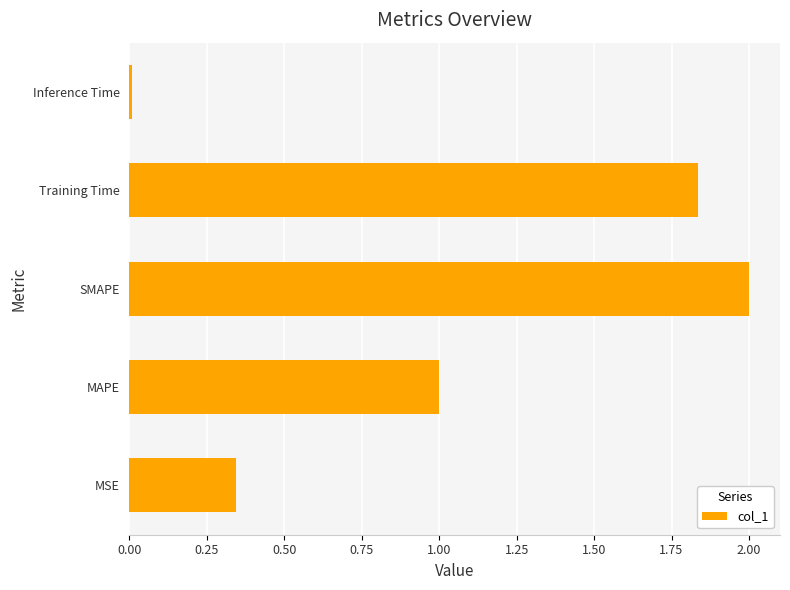

How many bars are there in total?

5